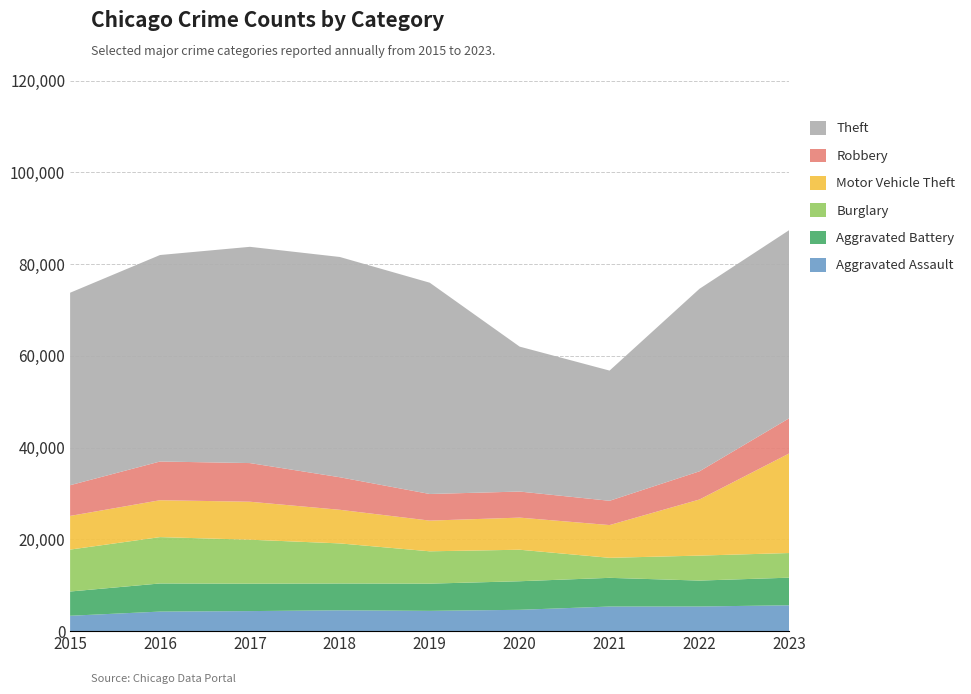

Reading left to right, extract all data points from this chart.

Aggravated Assault: 2015=3351	2016=4262	2017=4369	2018=4540	2019=4419	2020=4650	2021=5360	2022=5370	2023=5636
Aggravated Battery: 2015=5285	2016=6128	2017=5974	2018=5844	2019=5933	2020=6225	2021=6255	2022=5649	2023=6018
Burglary: 2015=9136	2016=10103	2017=9584	2018=8735	2019=7045	2020=6867	2021=4363	2022=5442	2023=5370
Motor Vehicle Theft: 2015=7339	2016=8037	2017=8276	2018=7327	2019=6691	2020=6998	2021=7137	2022=12229	2023=21724
Robbery: 2015=6691	2016=8438	2017=8424	2018=7092	2019=5801	2020=5680	2021=5294	2022=6141	2023=7675
Theft: 2015=41946	2016=44999	2017=47127	2018=48001	2019=46045	2020=31583	2021=28371	2022=39777	2023=40999